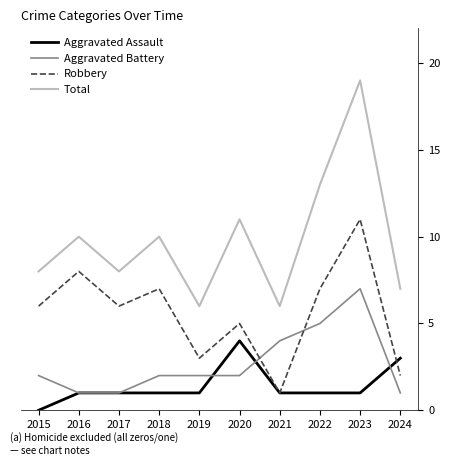

The Total series shows 1 at 2019. True or false?

False